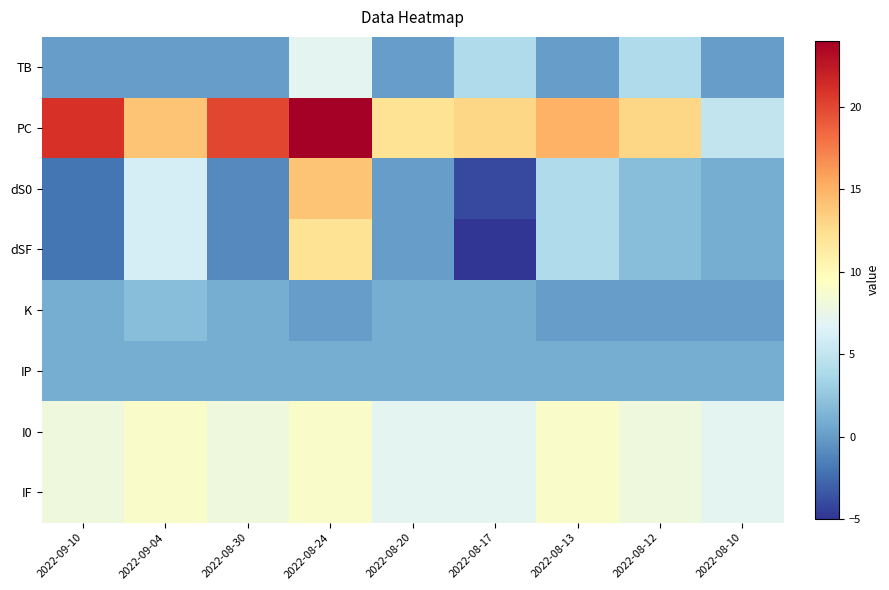

Which series has the widest spread of values?

PC